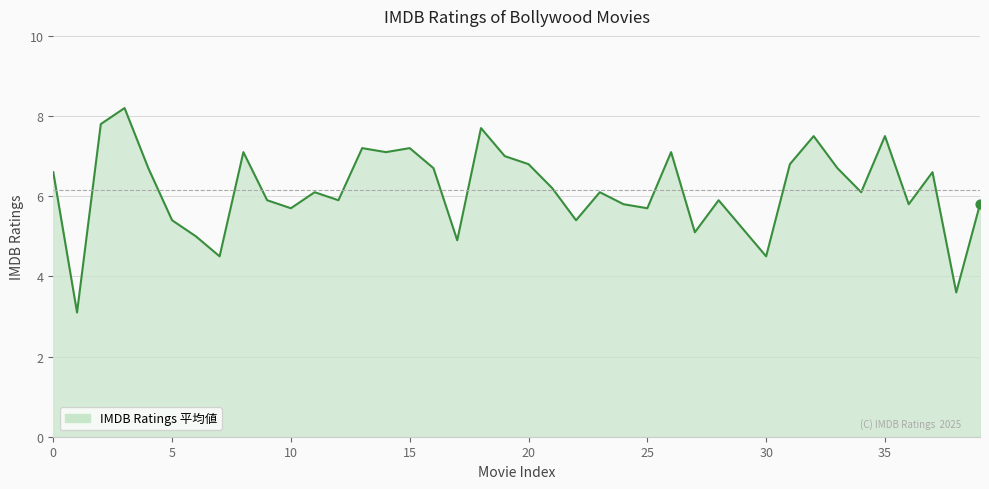

What is the difference between the maximum and minimum values?

5.1